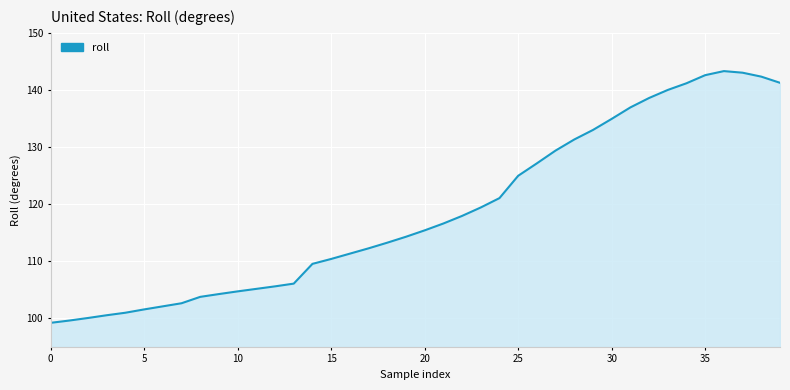

What is the difference between the maximum and minimum values?

44.1